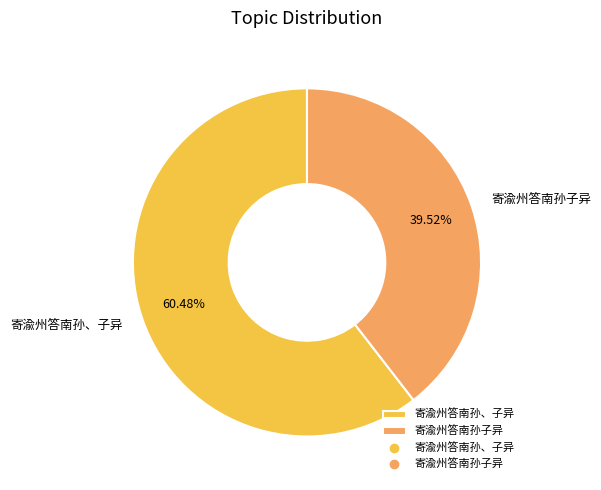

True or false: 寄渝州答南孙、子异 accounts for 73% of the total.

False